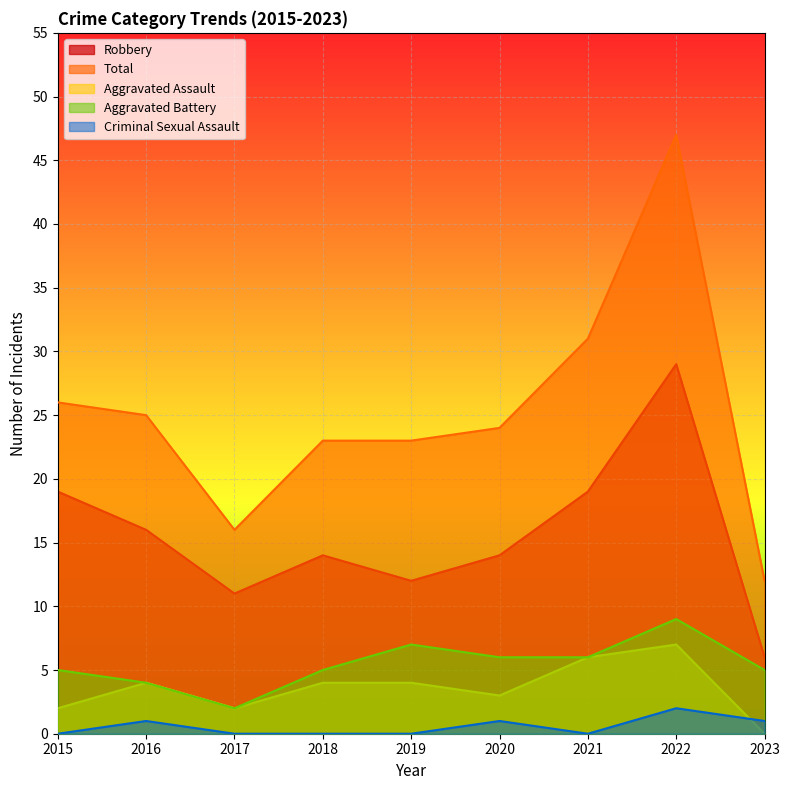

At which category does Robbery reach its first local valley?

2017